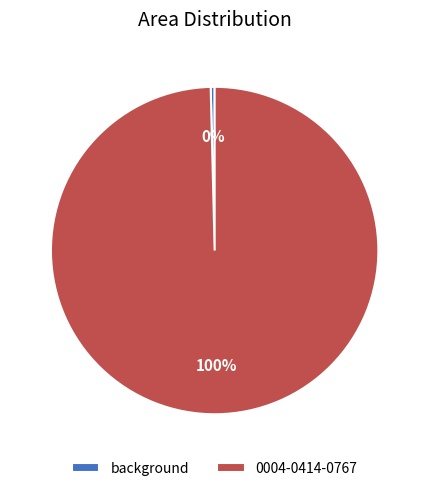

To the nearest percent, what portion does 0004-0414-0767 represent?

100%